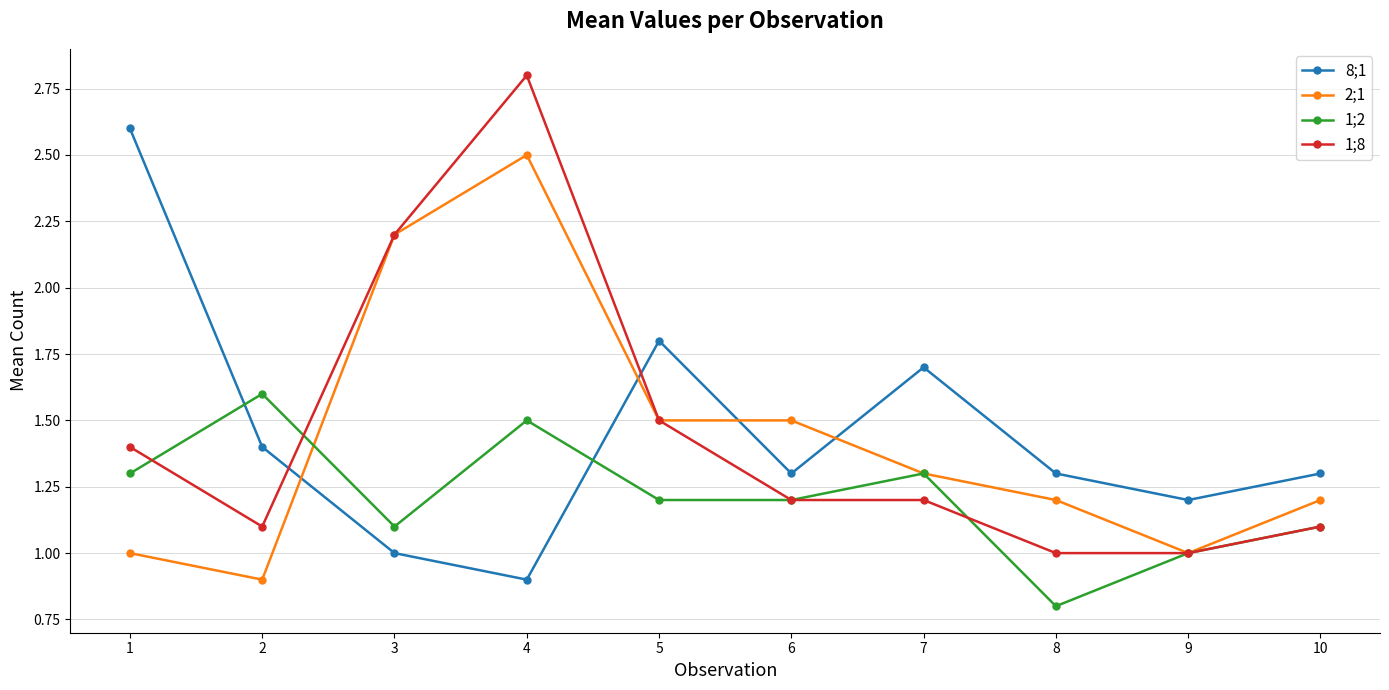

Is it true that 2;1 equals 4.2 at 4?

False